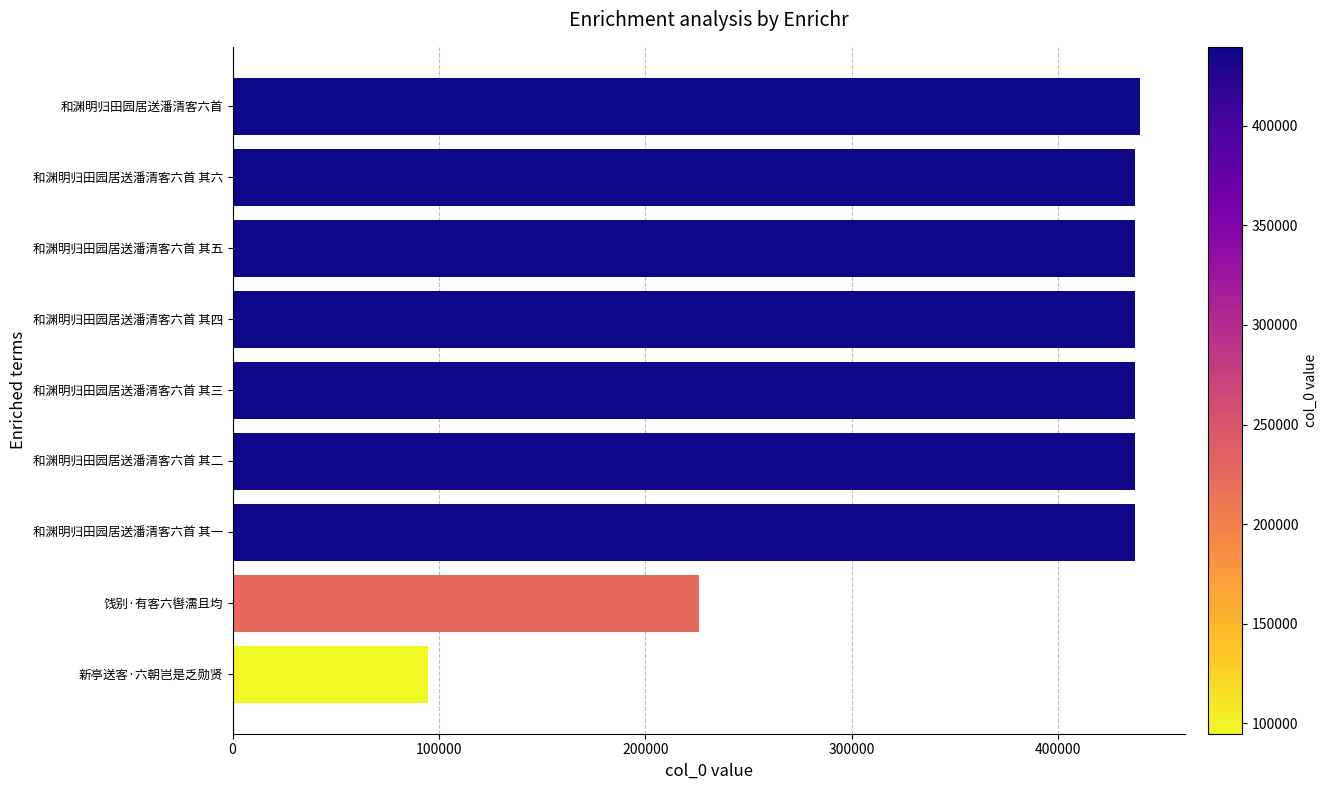

Are the bars grouped side by side (vs. stacked)?

No